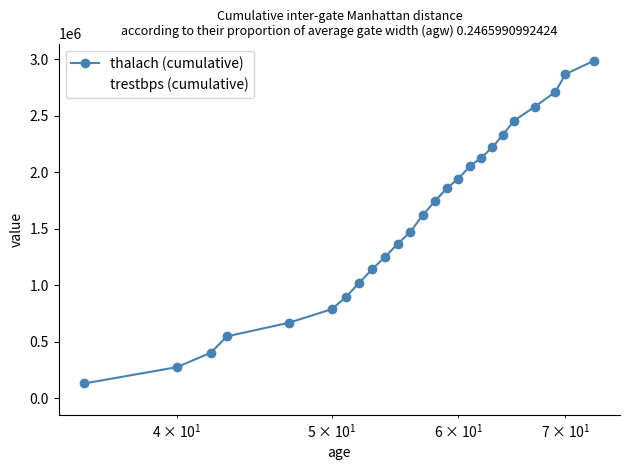

True or false: thalach (cumulative) has more than 0 points higher than both neighbors.

False